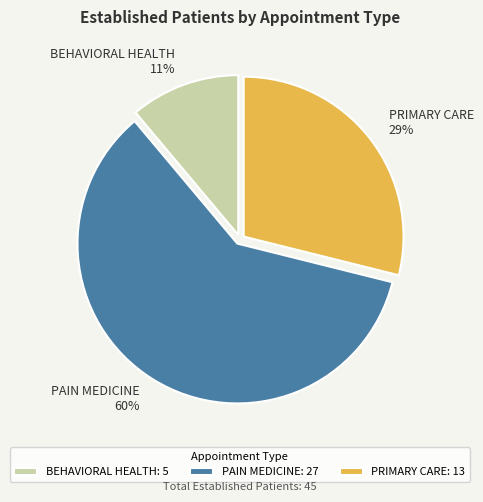

Combined, do BEHAVIORAL HEALTH and PAIN MEDICINE account for over 50%?

Yes